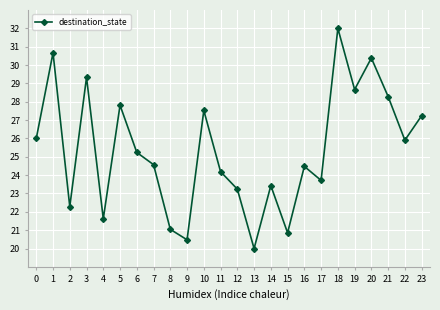

What is the value of the 22nd point from the left?

28.3